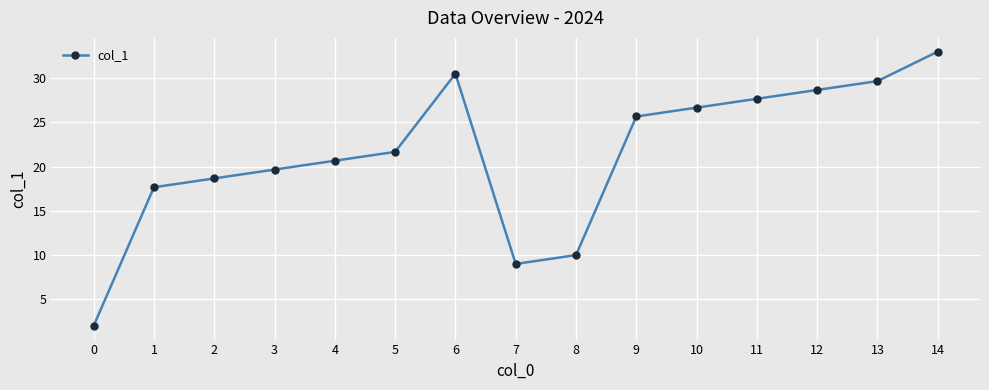

What is the change in value from 4 to 11?

+7.0